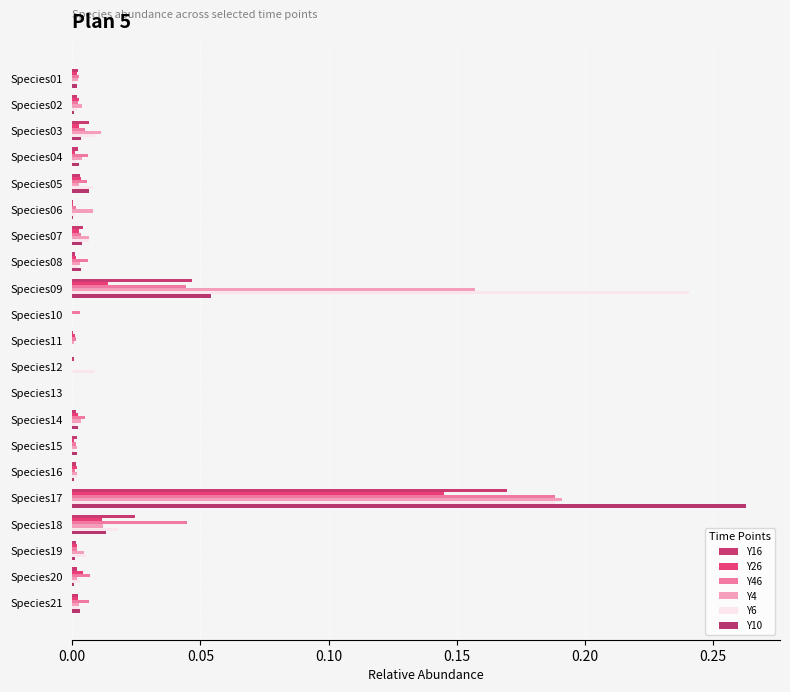

Count the number of data series in this chart.

6